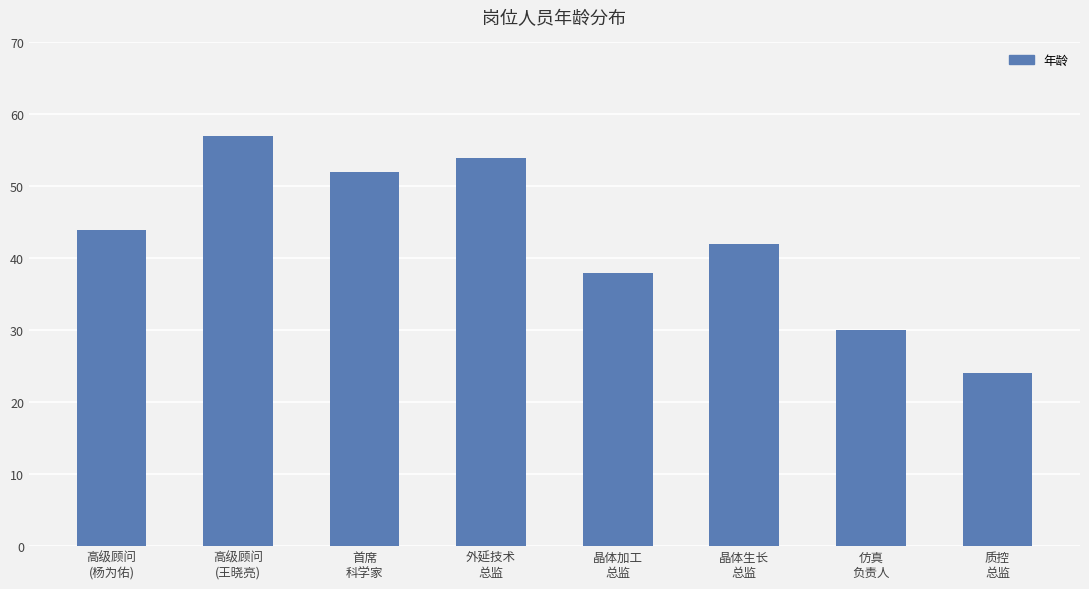

What position from the right is 质控
总监?

1